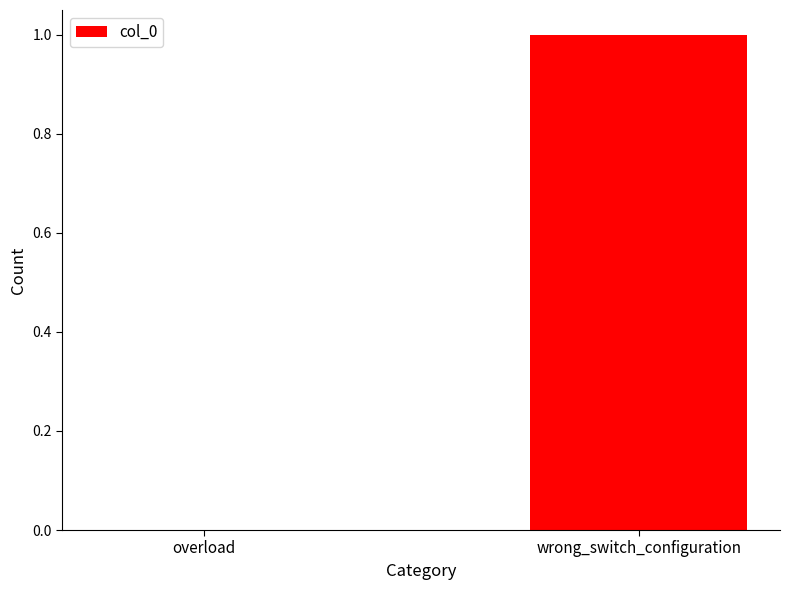

Which label corresponds to the largest value in the chart?

wrong_switch_configuration